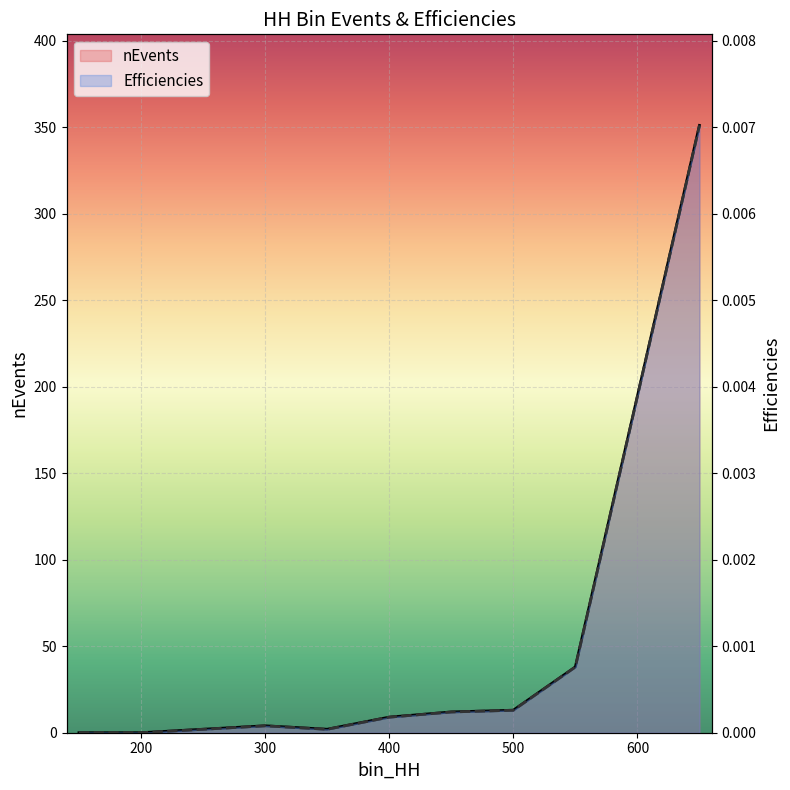

True or false: Efficiencies has a value of 0.0 at 400.

False